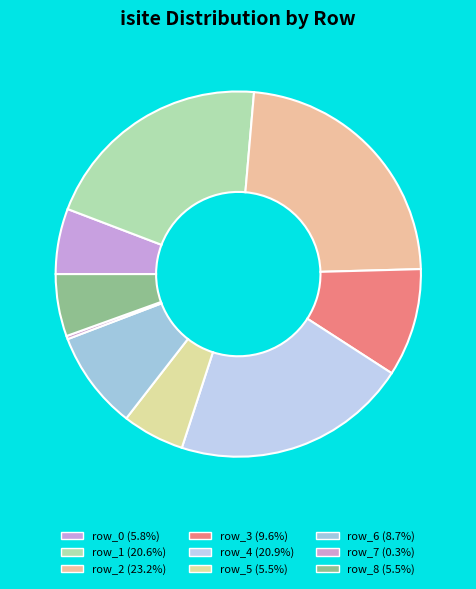

How many segments does this pie chart have?

9